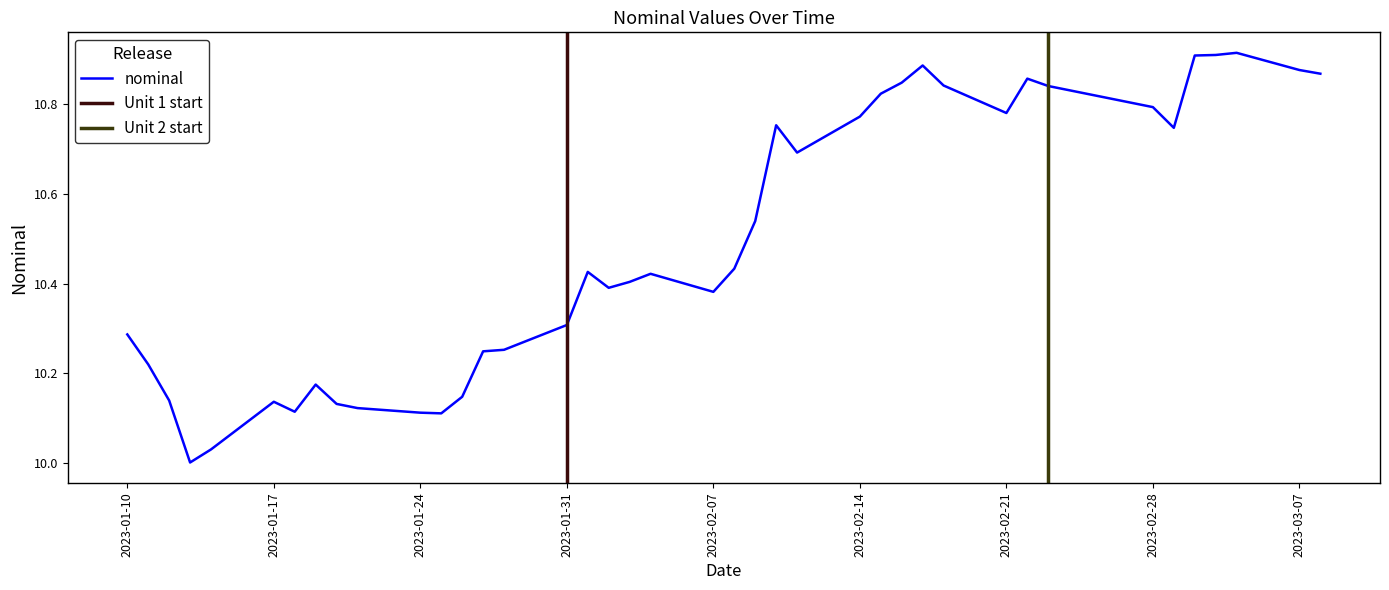

Count the number of categories in the chart.

40